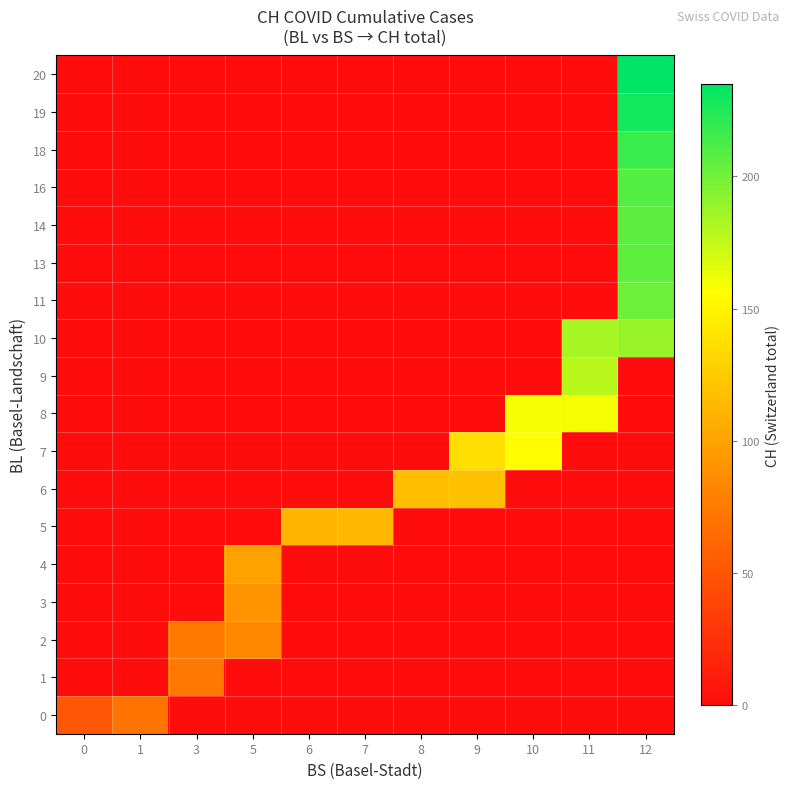

Reading left to right, what are all the values shown in this chart?

0: 0=51	1=70	3=0	5=0	6=0	7=0	8=0	9=0	10=0	11=0	12=0
1: 0=0	1=0	3=74	5=0	6=0	7=0	8=0	9=0	10=0	11=0	12=0
2: 0=0	1=0	3=76	5=84	6=0	7=0	8=0	9=0	10=0	11=0	12=0
3: 0=0	1=0	3=0	5=91	6=0	7=0	8=0	9=0	10=0	11=0	12=0
4: 0=0	1=0	3=0	5=100	6=0	7=0	8=0	9=0	10=0	11=0	12=0
5: 0=0	1=0	3=0	5=0	6=111	7=113	8=0	9=0	10=0	11=0	12=0
6: 0=0	1=0	3=0	5=0	6=0	7=0	8=117	9=119	10=0	11=0	12=0
7: 0=0	1=0	3=0	5=0	6=0	7=0	8=0	9=137	10=156	11=0	12=0
8: 0=0	1=0	3=0	5=0	6=0	7=0	8=0	9=0	10=159	11=160	12=0
9: 0=0	1=0	3=0	5=0	6=0	7=0	8=0	9=0	10=0	11=178	12=0
10: 0=0	1=0	3=0	5=0	6=0	7=0	8=0	9=0	10=0	11=184	12=188
11: 0=0	1=0	3=0	5=0	6=0	7=0	8=0	9=0	10=0	11=0	12=201
13: 0=0	1=0	3=0	5=0	6=0	7=0	8=0	9=0	10=0	11=0	12=206
14: 0=0	1=0	3=0	5=0	6=0	7=0	8=0	9=0	10=0	11=0	12=207
16: 0=0	1=0	3=0	5=0	6=0	7=0	8=0	9=0	10=0	11=0	12=209
18: 0=0	1=0	3=0	5=0	6=0	7=0	8=0	9=0	10=0	11=0	12=217
19: 0=0	1=0	3=0	5=0	6=0	7=0	8=0	9=0	10=0	11=0	12=229
20: 0=0	1=0	3=0	5=0	6=0	7=0	8=0	9=0	10=0	11=0	12=235